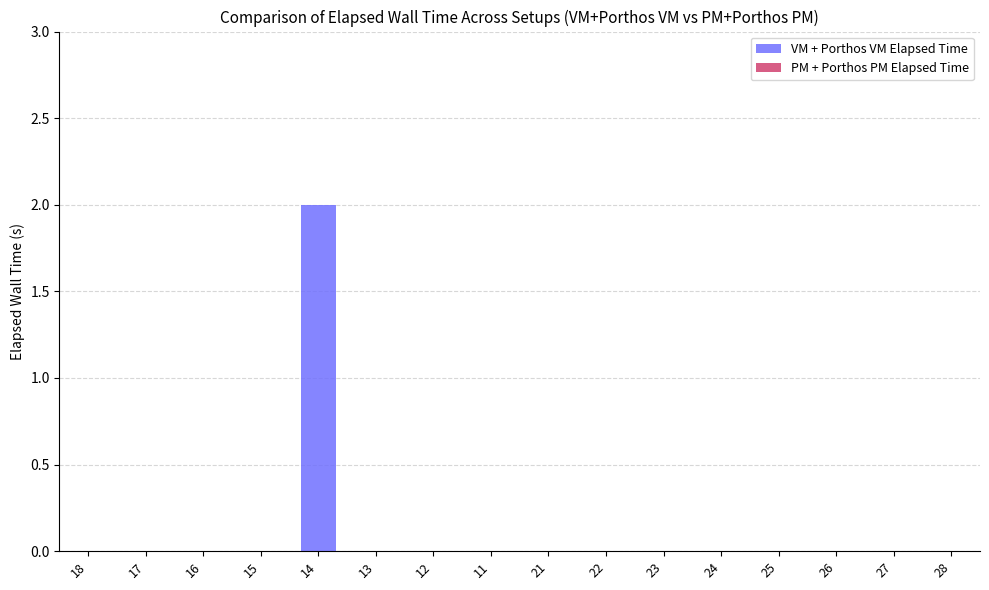

What is the maximum value shown in the chart?

2